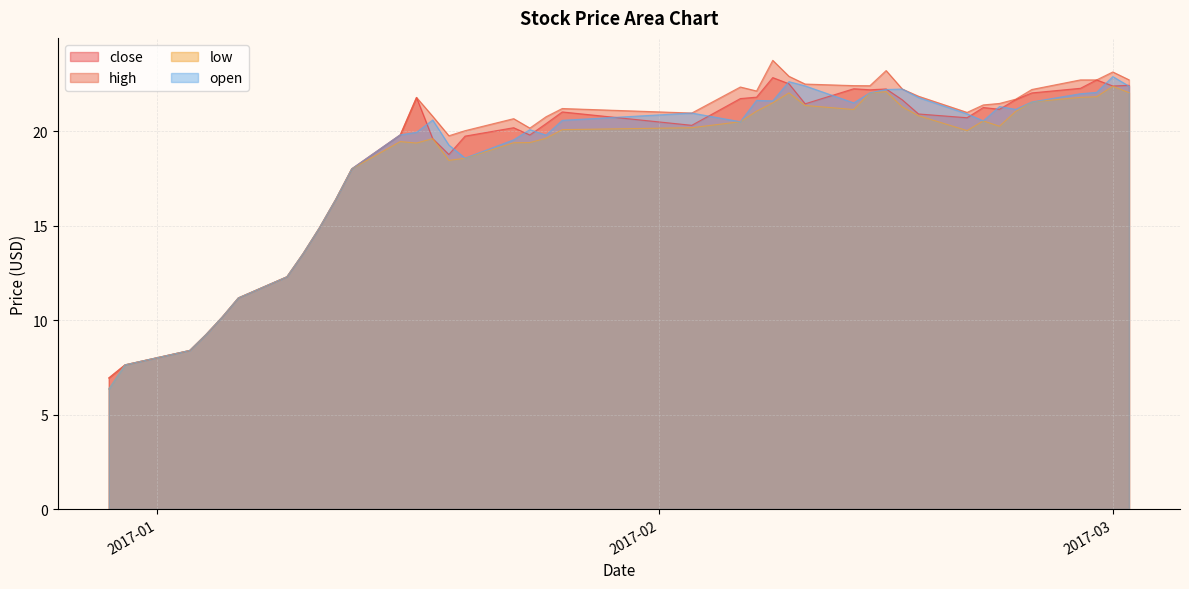

Count the number of categories in the chart.

40